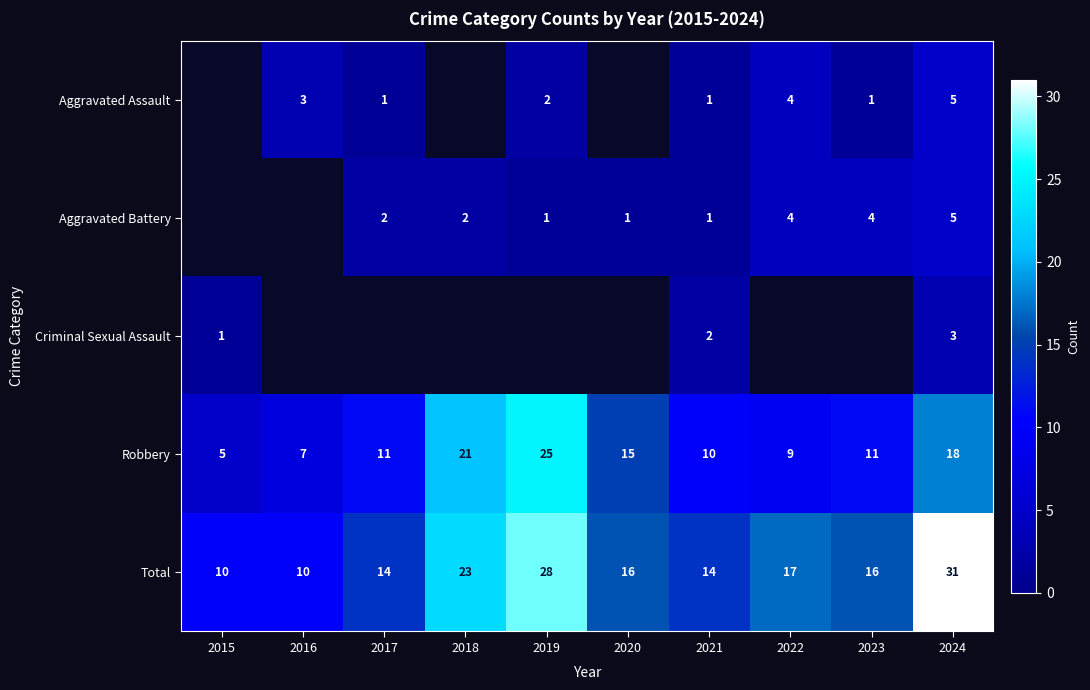

What is the difference between the highest and lowest values at 2021?

13